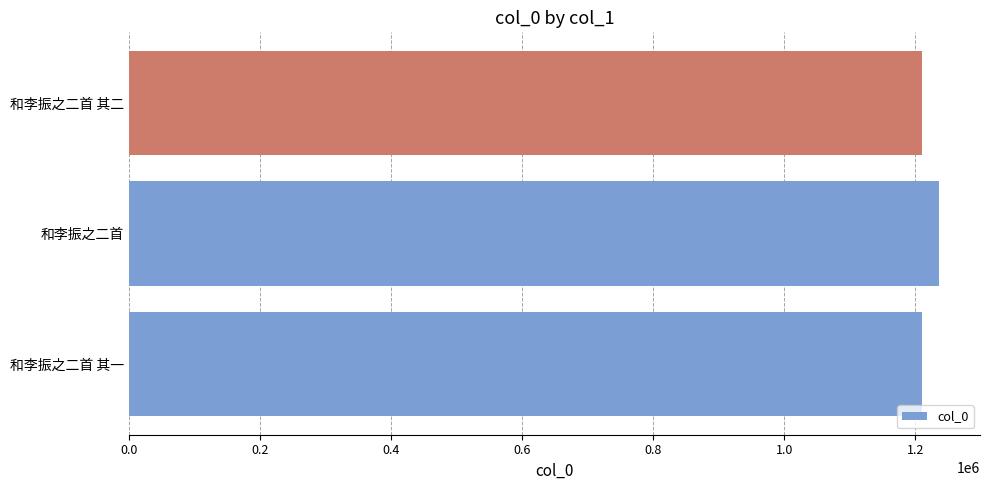

At which category does the chart reach its peak across all series?

和李振之二首